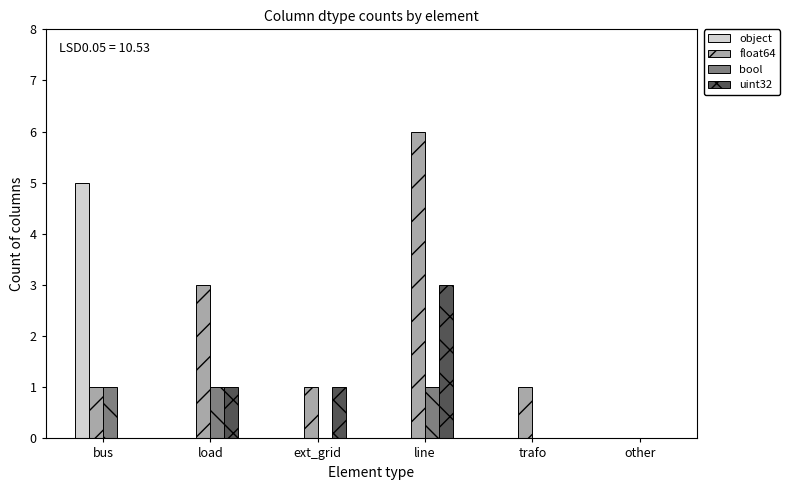

Read the uint32 value at load.

1